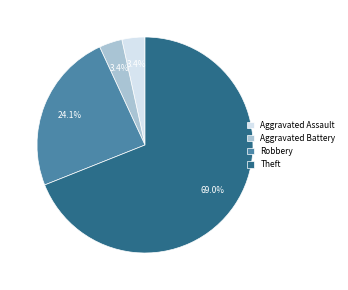

Between Robbery and Theft, which is larger?

Theft